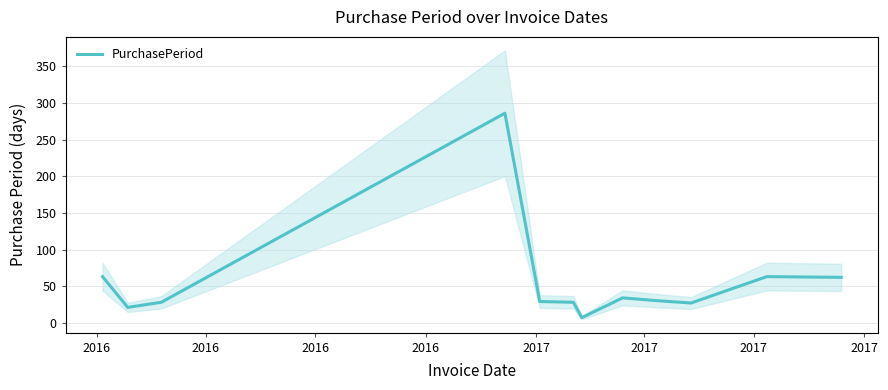

Where is the first local minimum?

2016